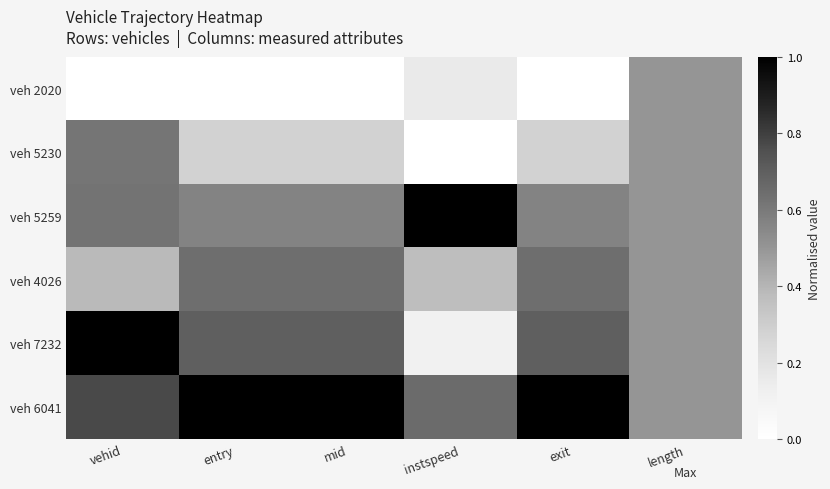

What is the spread (max minus min) of values at vehid?

1.0